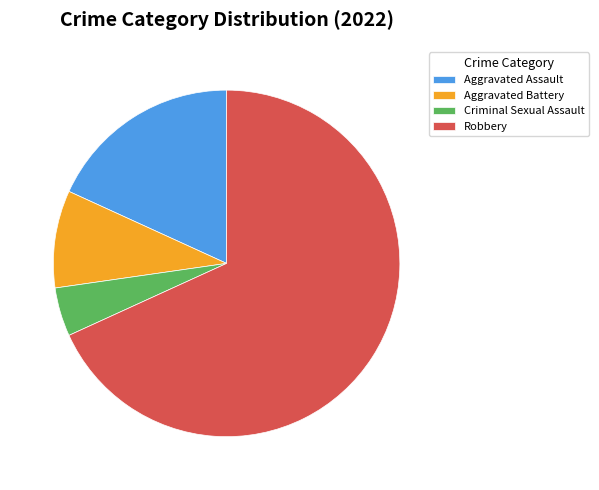

Is the sum of Criminal Sexual Assault and Aggravated Assault greater than half?

No